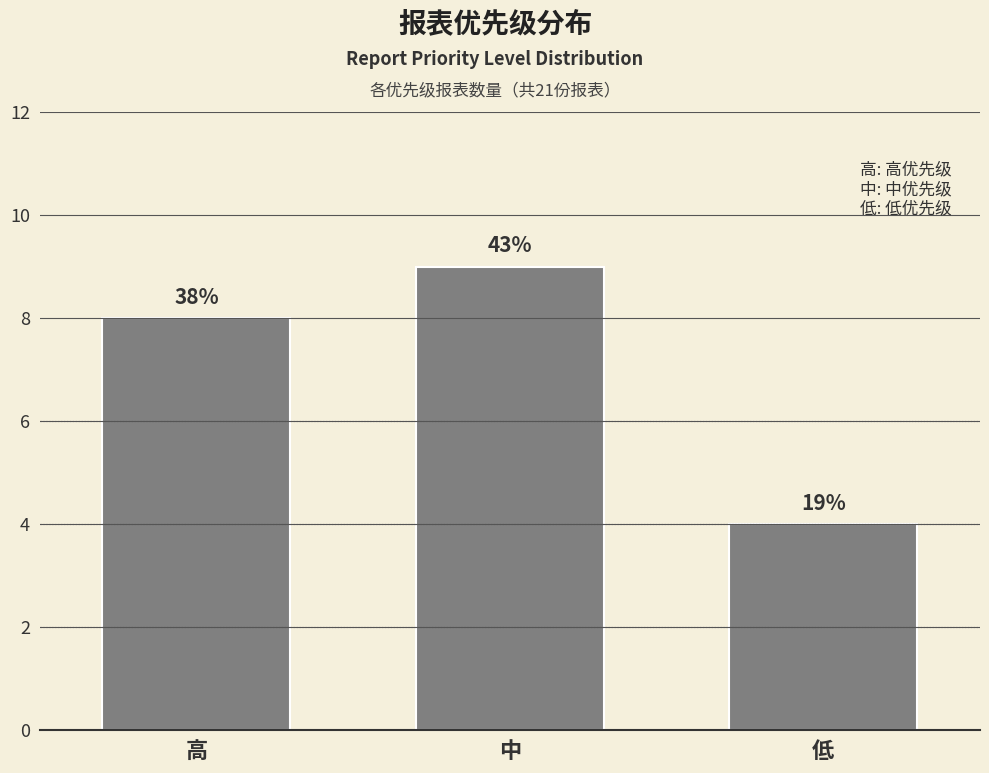

Reading right to left, what are all the values shown in this chart?

低=4	中=9	高=8